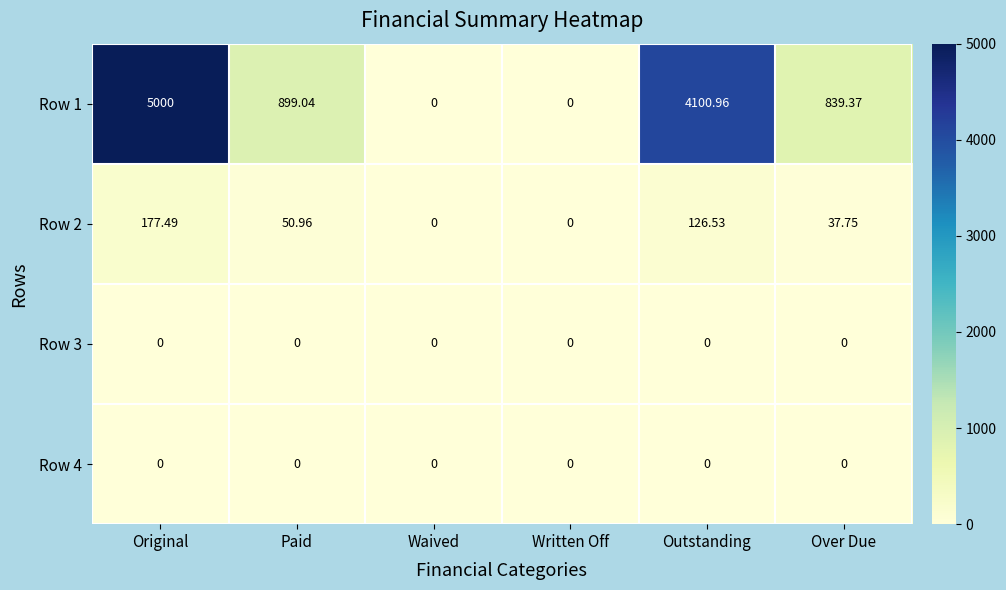

At which category is the sum across all series the highest?

Original